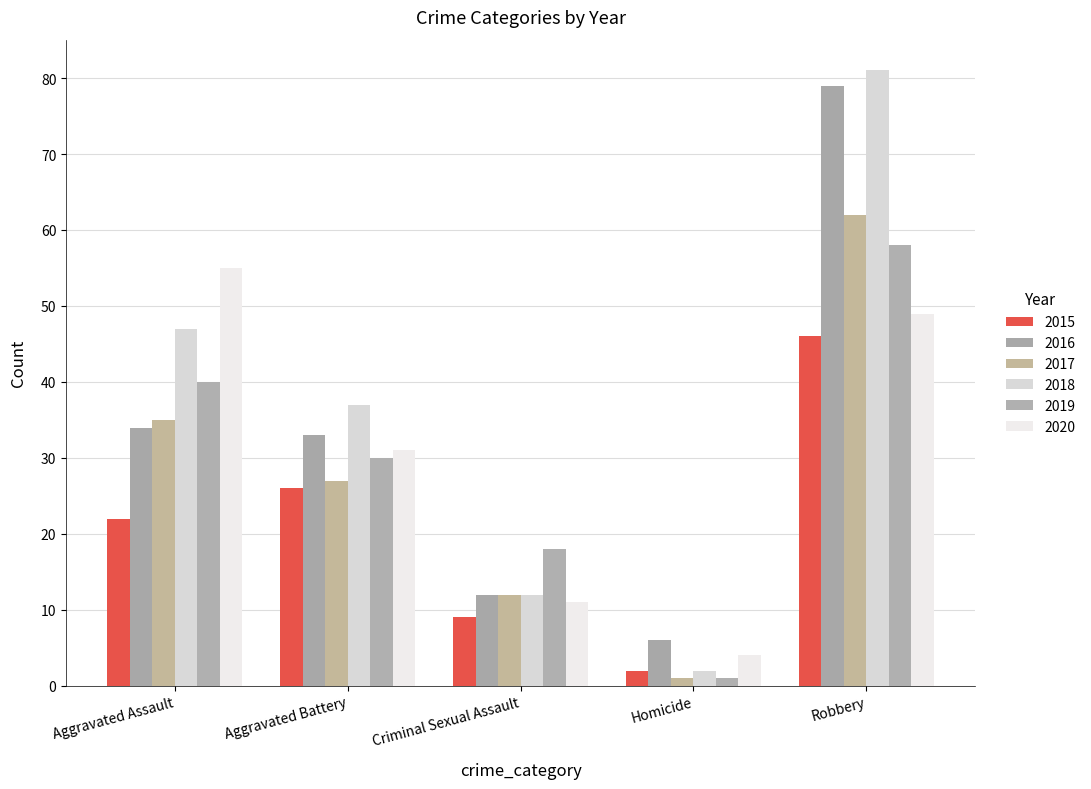

Rank the series by their maximum value, from lowest to highest.

2015, 2020, 2019, 2017, 2016, 2018